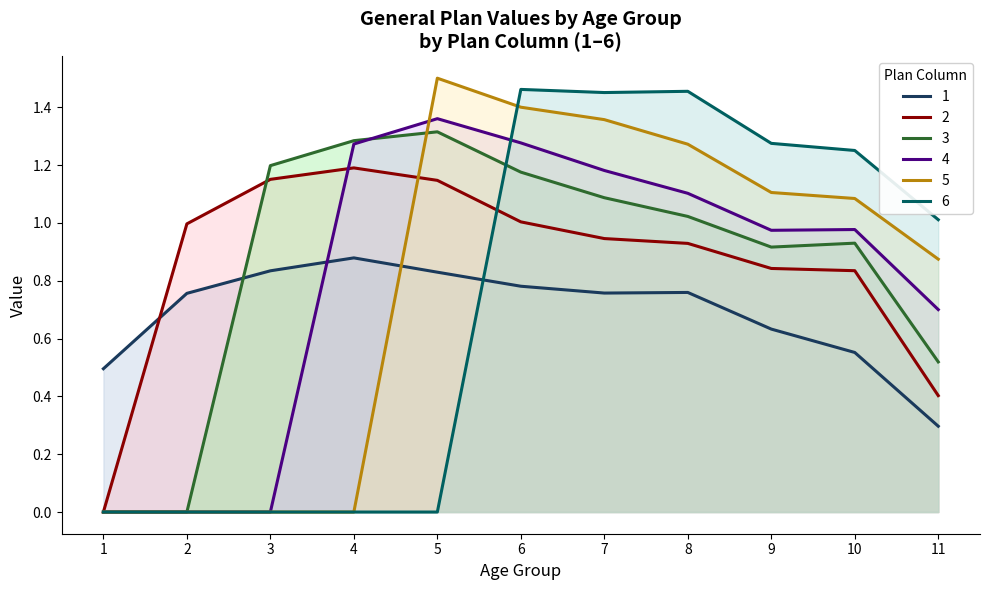

How many intersections are there between 1 and 4?

1